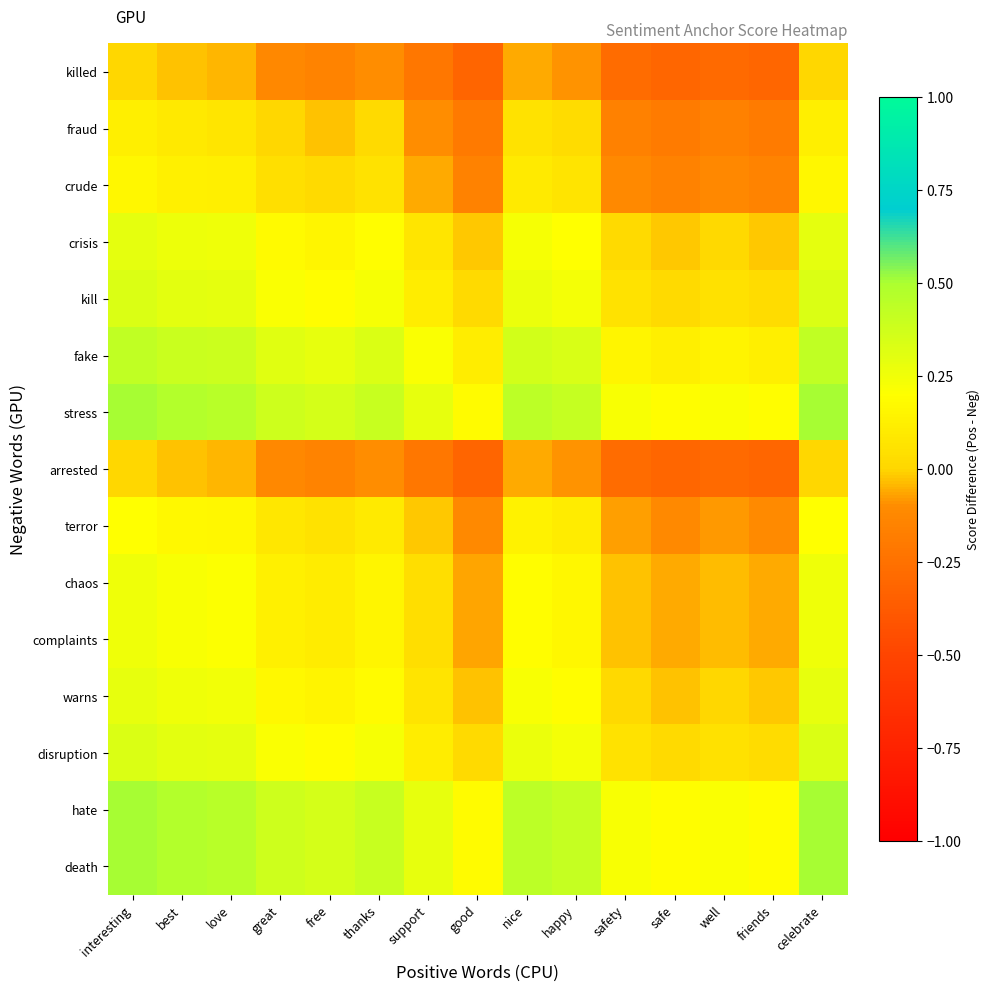

At how many categories does at least one series exceed 0?

15